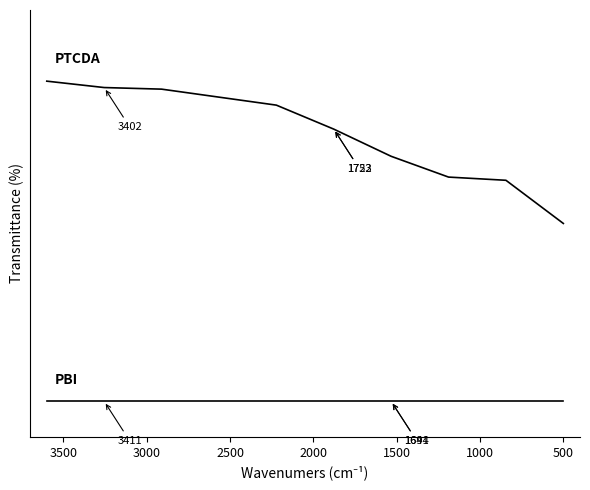

True or false: PTCDA has more than 1 interior local peaks.

False